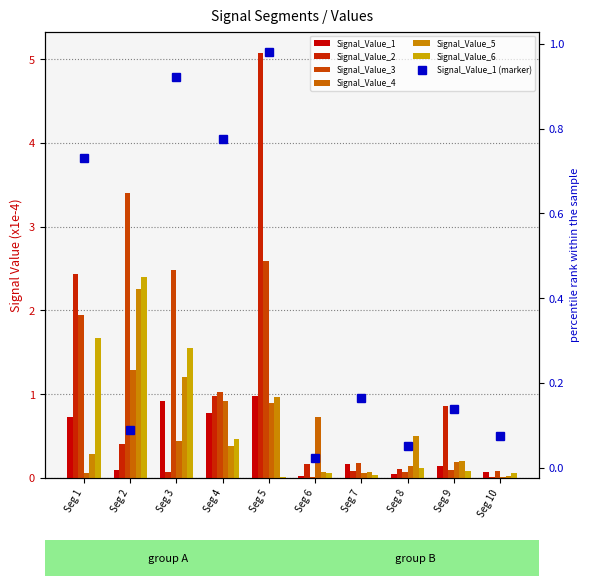

What is the sum of the Signal_Value_2 values at signal segment 3 and signal segment 8?

0.2